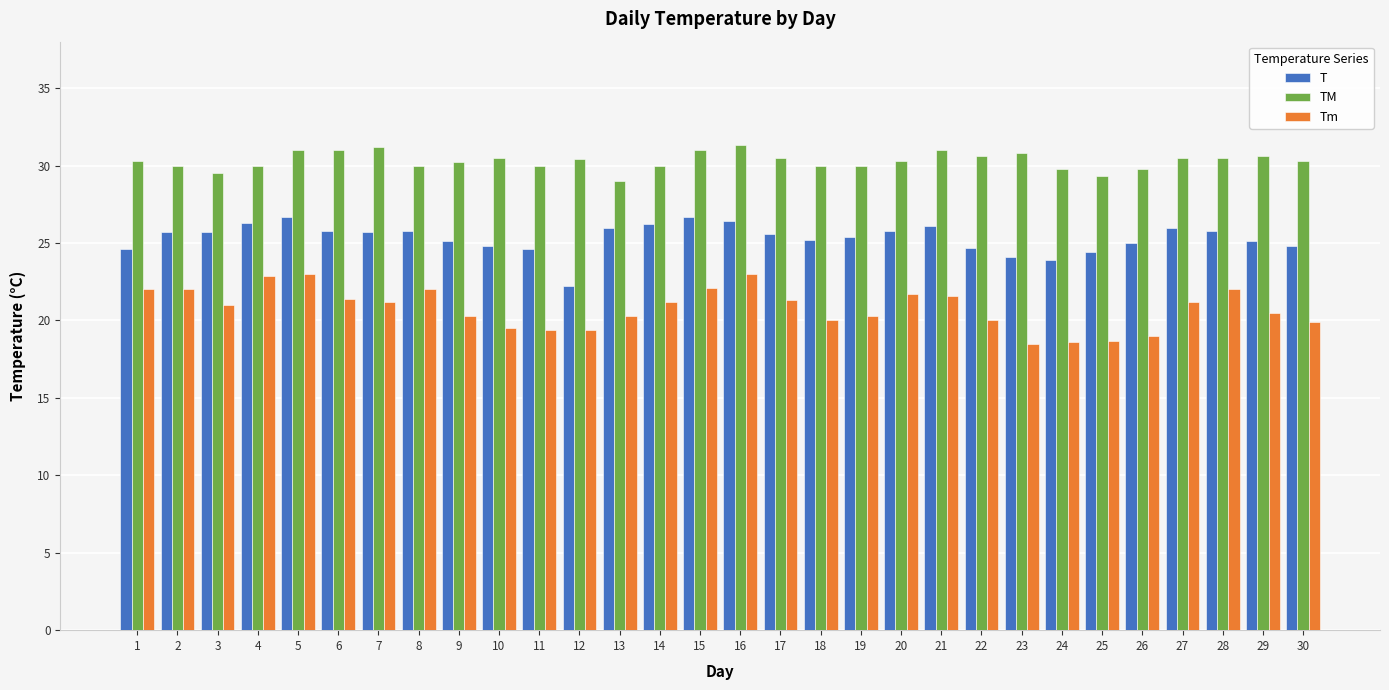

What is the maximum value shown in the chart?

31.3